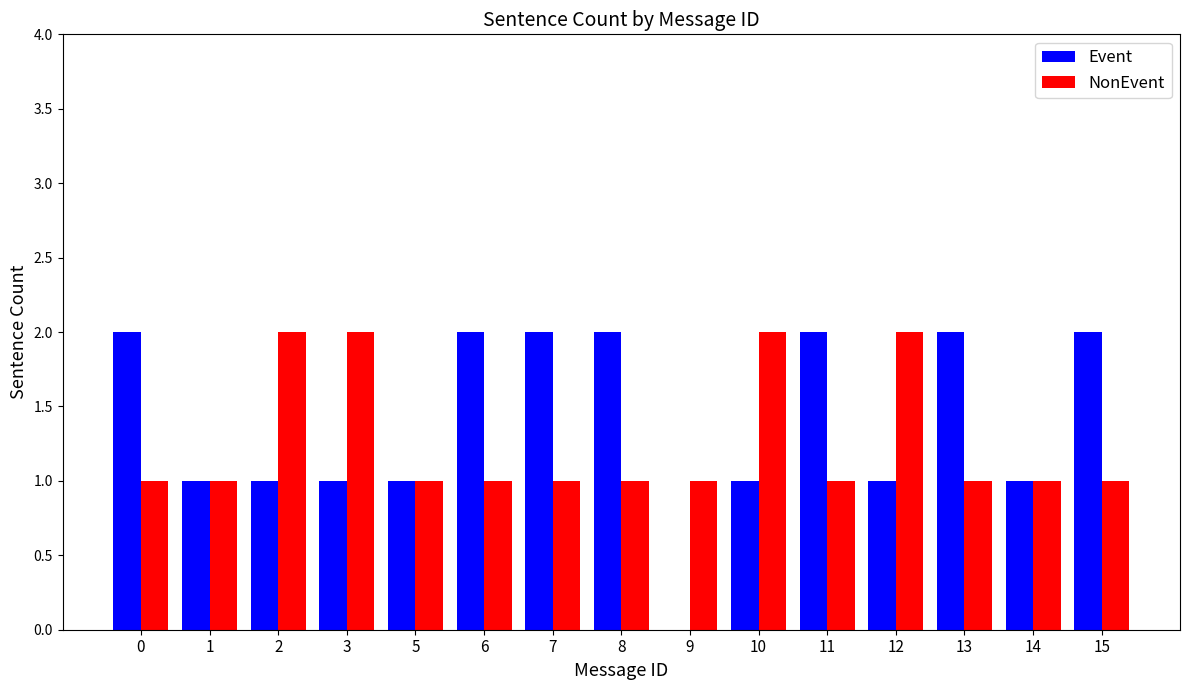

Is it true that Event equals 1 at 11?

False